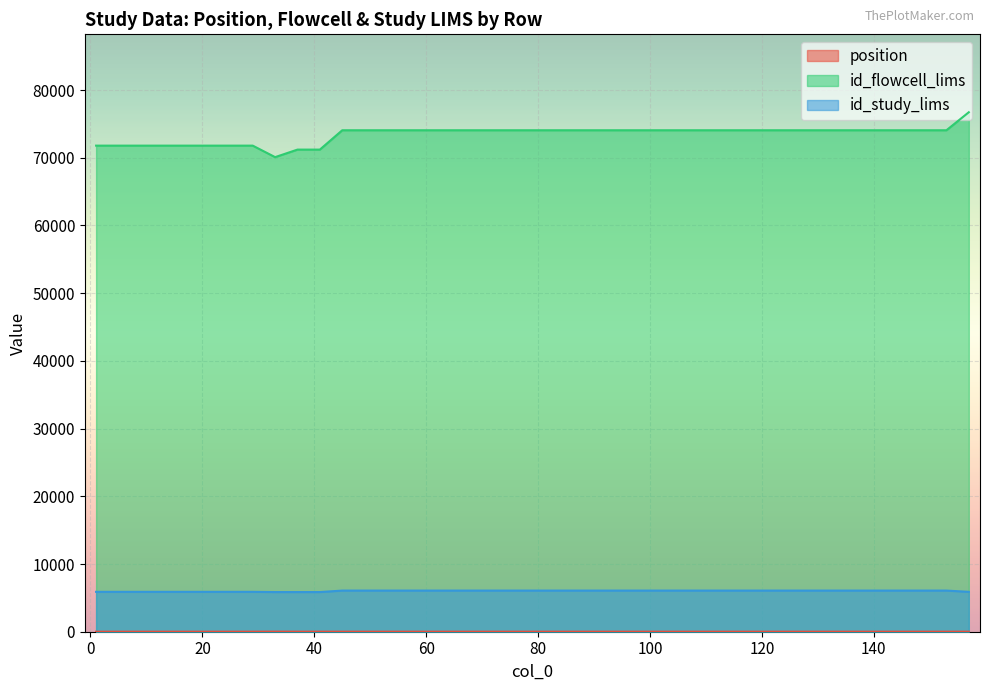

What is the total value across all series at 93?

80135